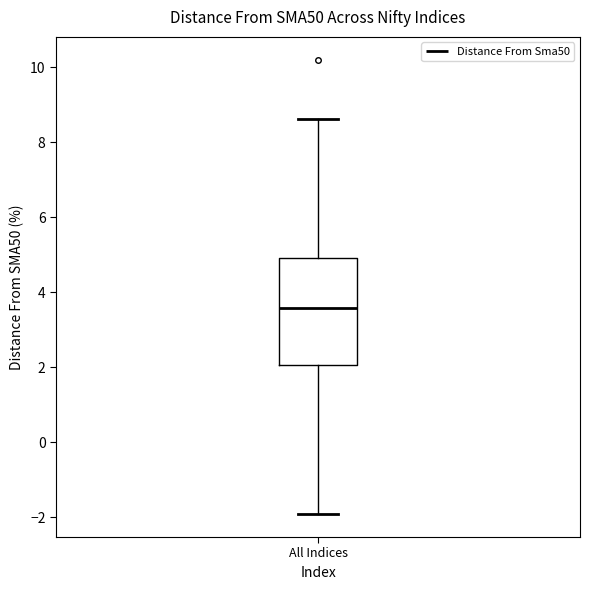

Transcribe this box plot: give where the median line is, the range the box spans, and where the two whiskers end, as read against the y-axis. The values are not printed on the chart, so give them approximately, as read against the axis.

median 3.6, box 2.0 to 5.0, whiskers -2.0 to 8.6